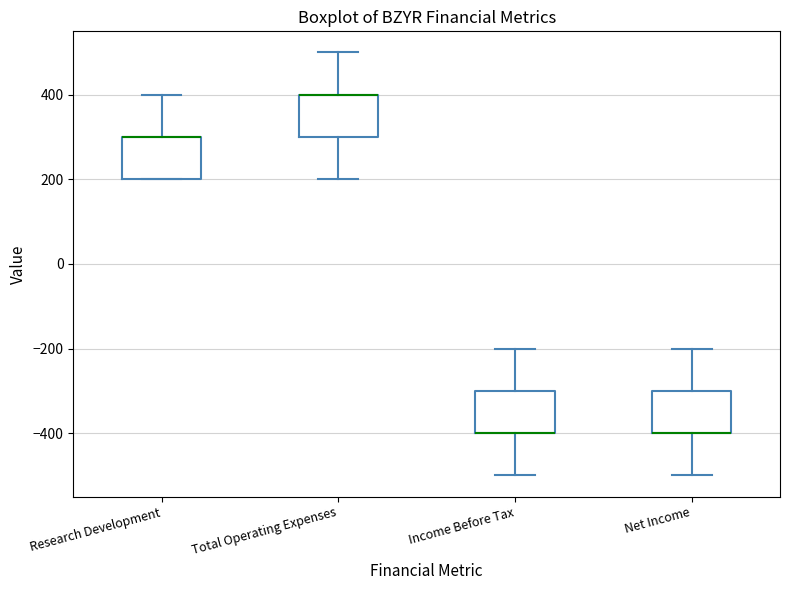

Reading left to right, transcribe this box plot: for each box, give where its median line is, the range the box spans, and where its two whiskers end, as read against the y-axis. The values are not printed on the chart, so give them approximately, as read against the axis.

Research Development: median 300 (drawn on the box's upper edge), box 200 to 300, whiskers 200 to 400
Total Operating Expenses: median 400 (drawn on the box's upper edge), box 300 to 400, whiskers 200 to 500
Income Before Tax: median -400 (drawn on the box's lower edge), box -400 to -300, whiskers -500 to -200
Net Income: median -400 (drawn on the box's lower edge), box -400 to -300, whiskers -500 to -200